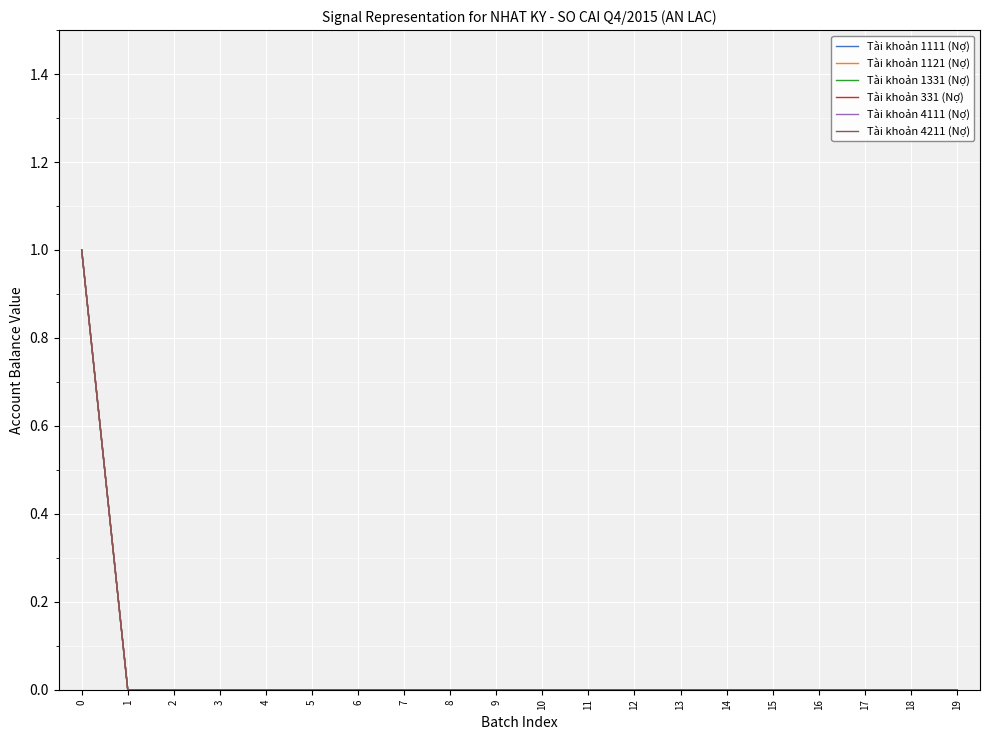

Does the chart display data point markers on the line(s)?

No